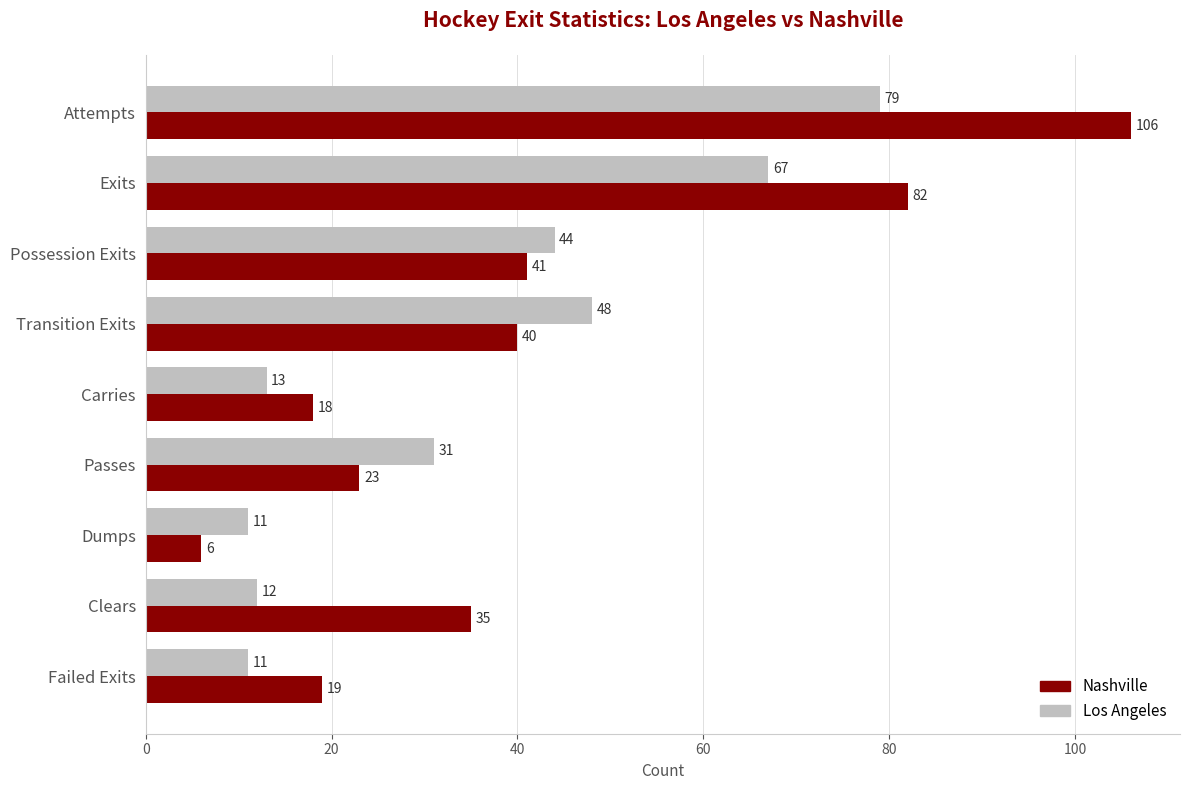

What is the difference between the second highest and second lowest values in the Nashville series?

64